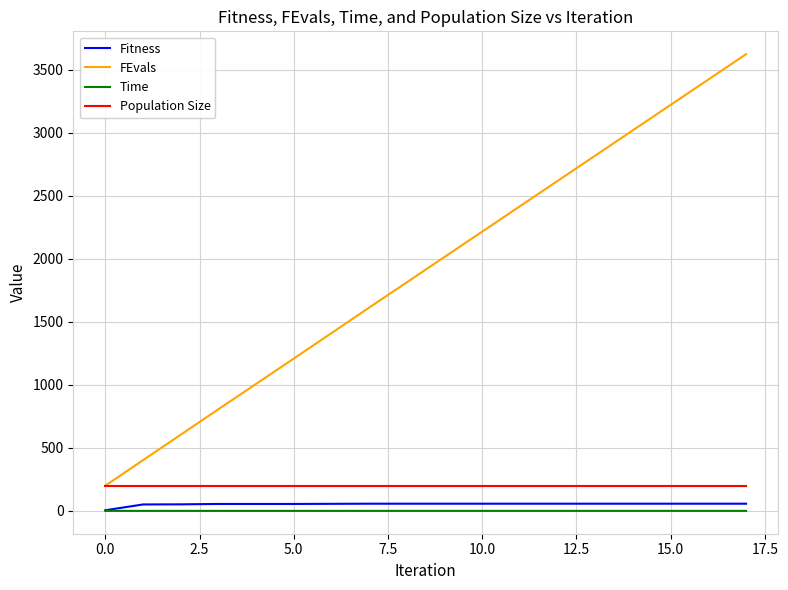

What is the maximum value shown in the chart?

3622.0